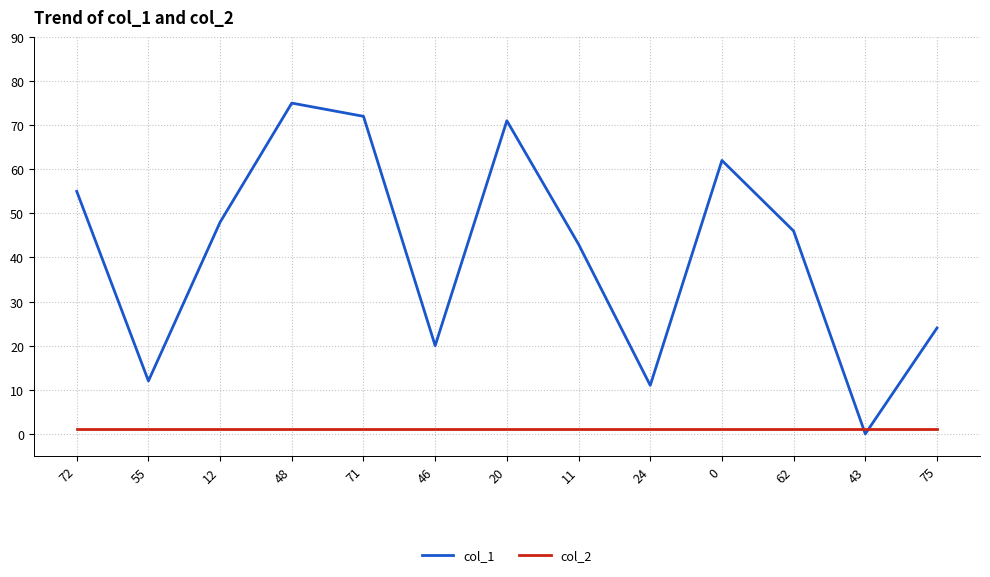

At which category is the sum across all series the highest?

48